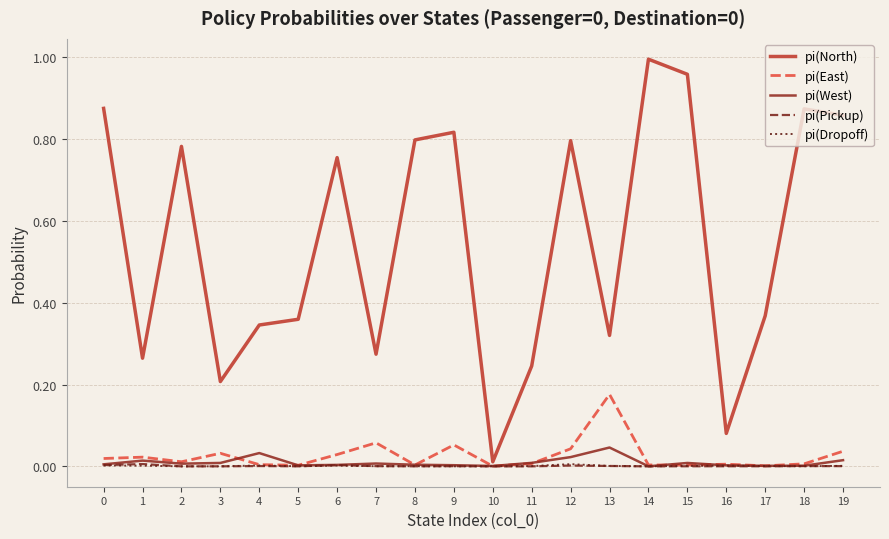

Does the chart display data point markers on the line(s)?

No